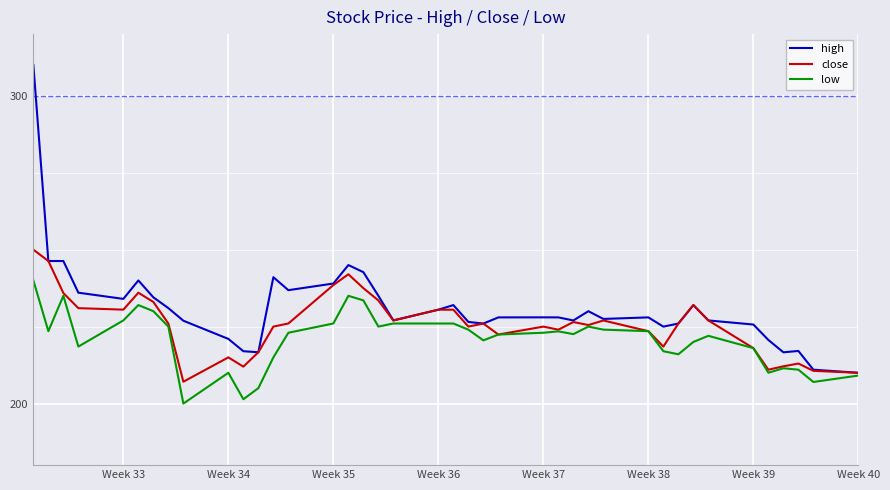

List the series in order of their peak value, highest first.

high, close, low